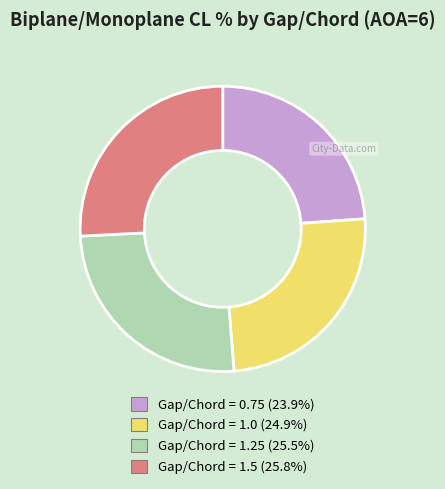

What is the smallest slice in the pie chart?

Gap/Chord = 0.75